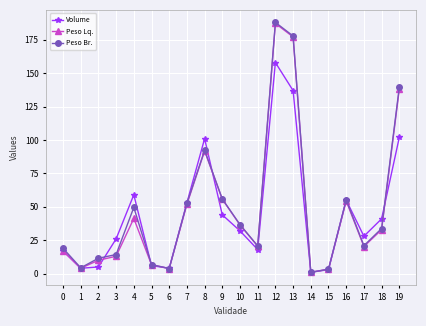

Is it true that Peso Lq. equals 32.9 at 18?

True